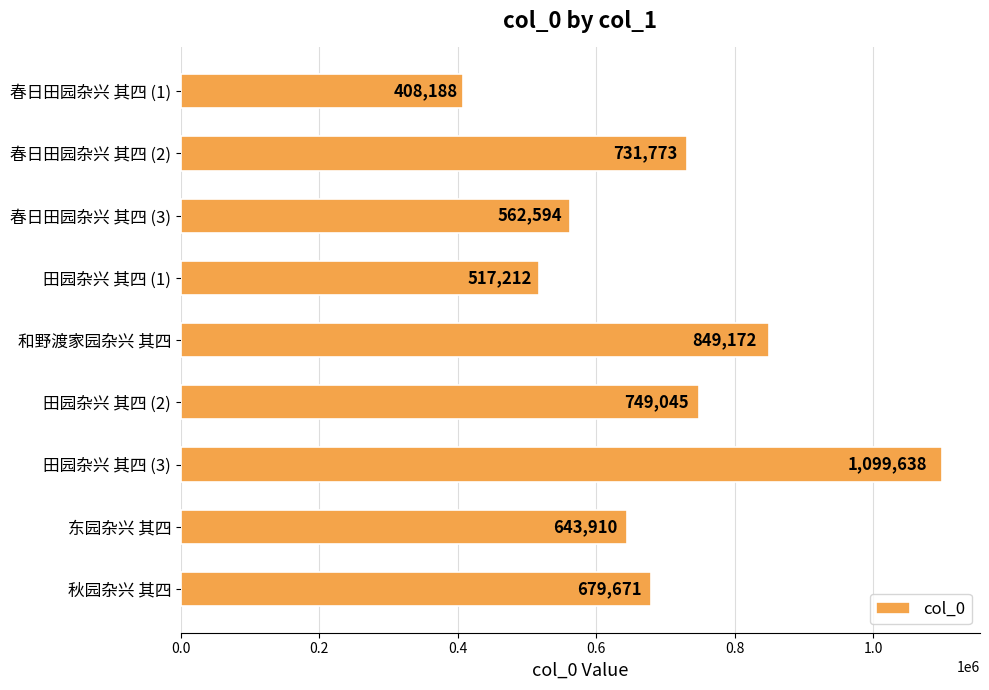

What is the difference between the maximum and second lowest values?

582426